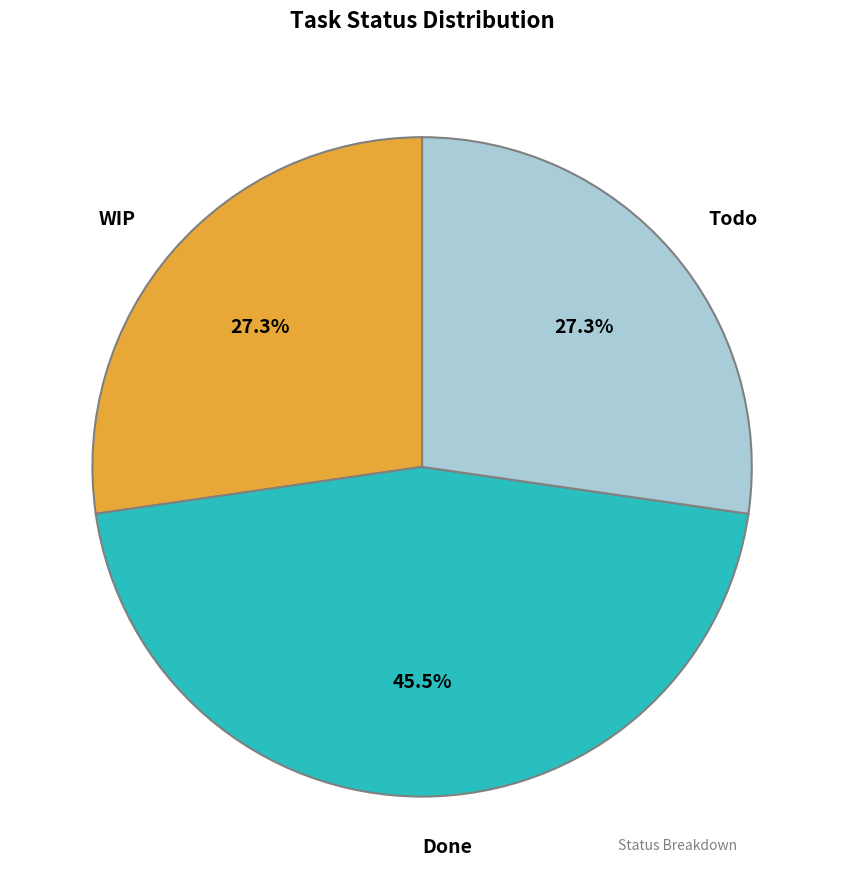

How many slices are in this pie chart?

3